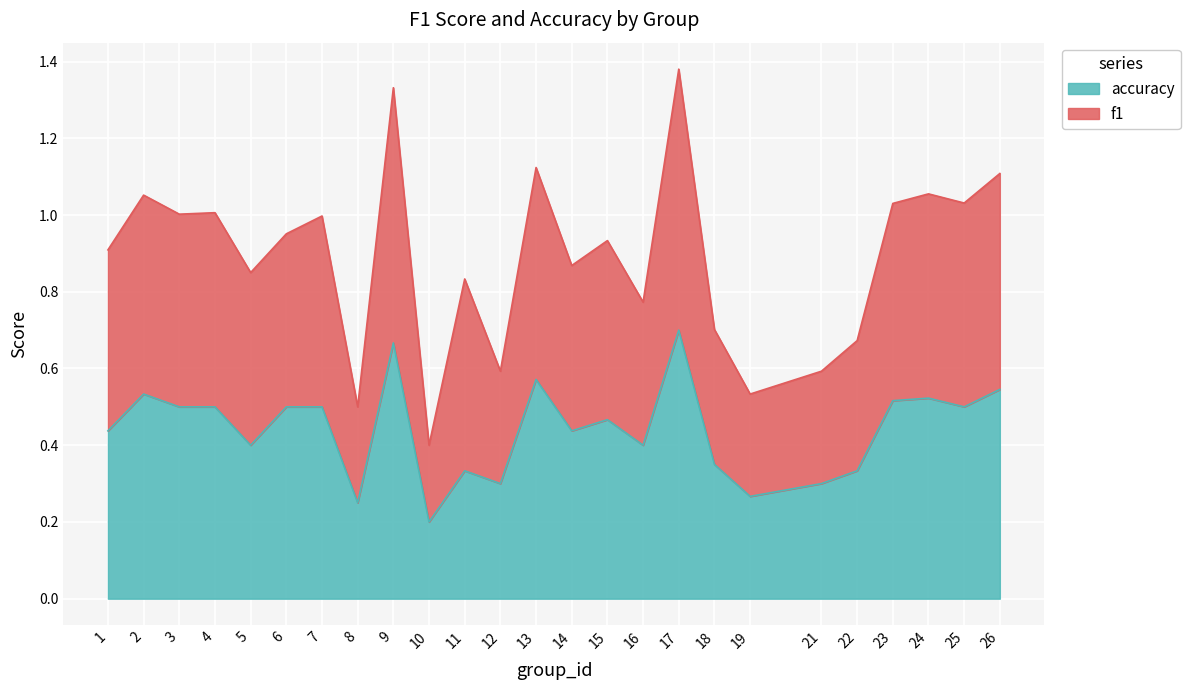

Rank the series by their maximum value, from lowest to highest.

accuracy, f1